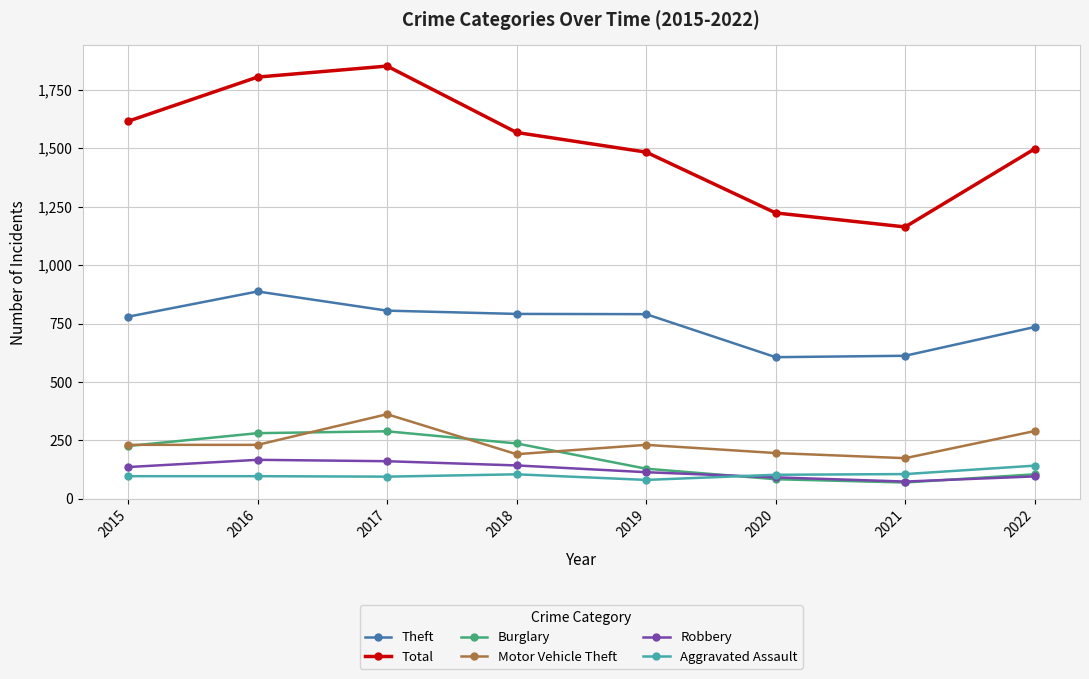

True or false: Theft has more than 2 interior local peaks.

False